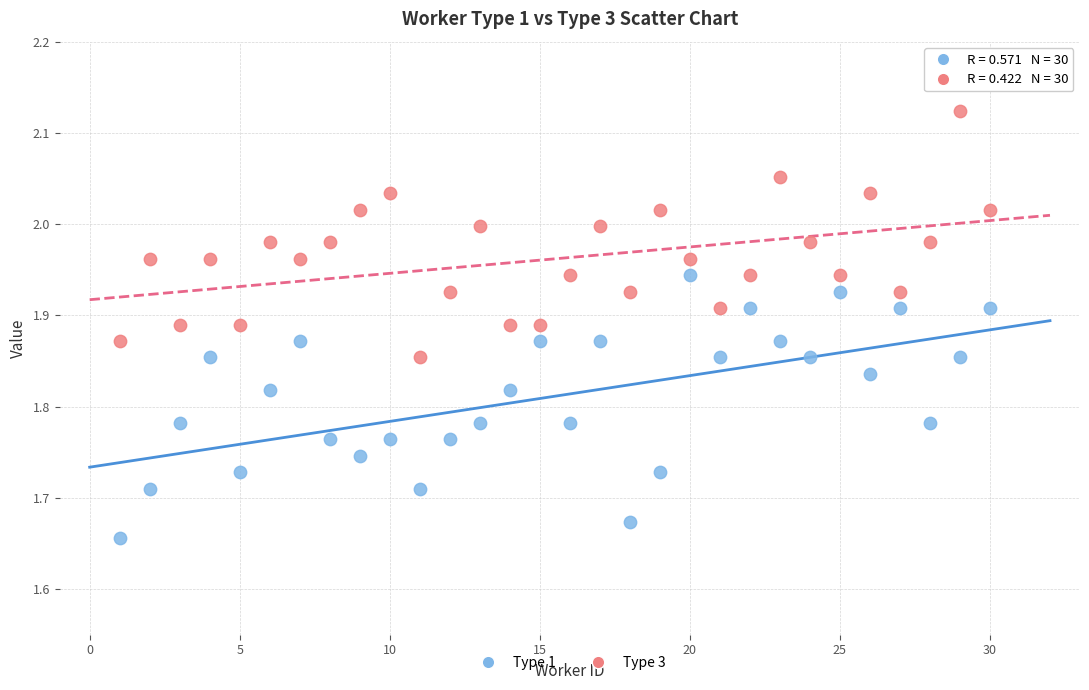

Across all data points, what is the range of X values (max minus min)?

29.0